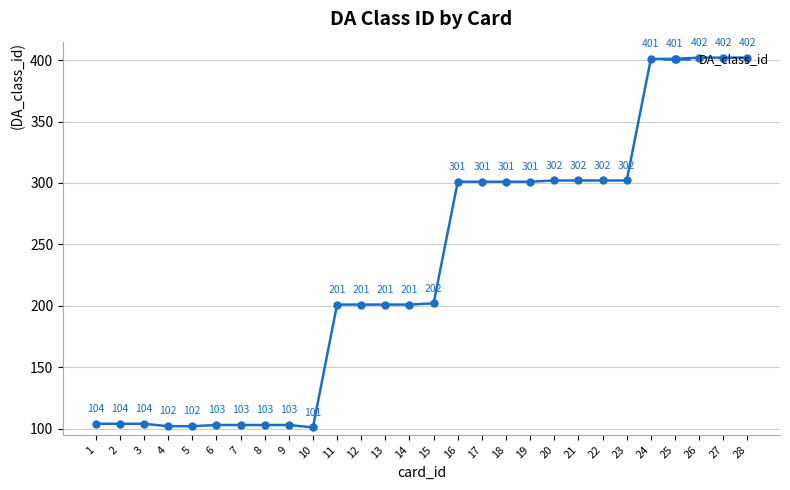

What is the difference between the values at 13 and 24?

200